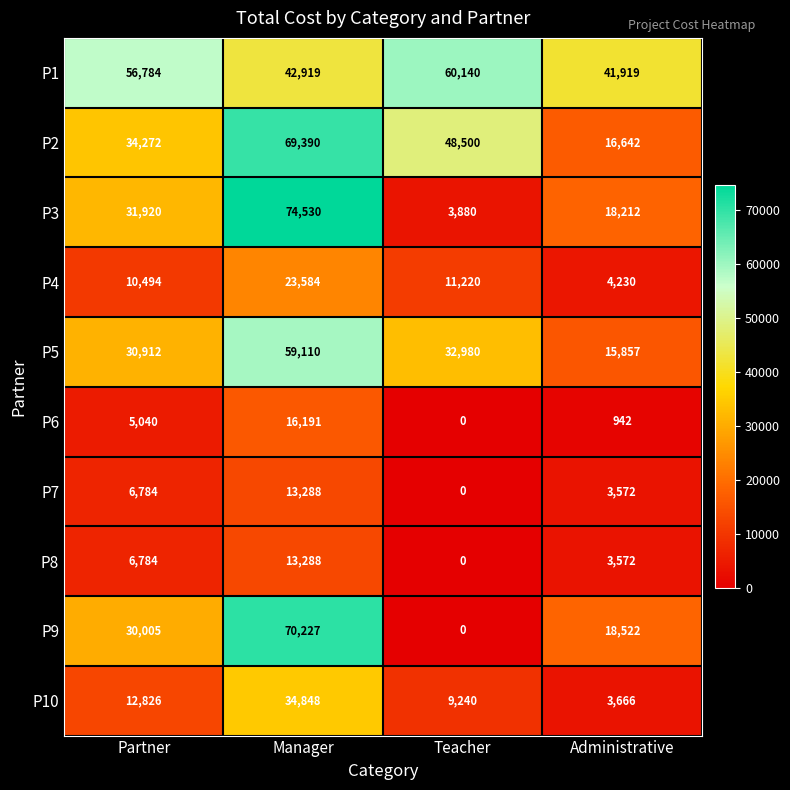

What is the difference between the P5 values at Teacher and Manager?

26130